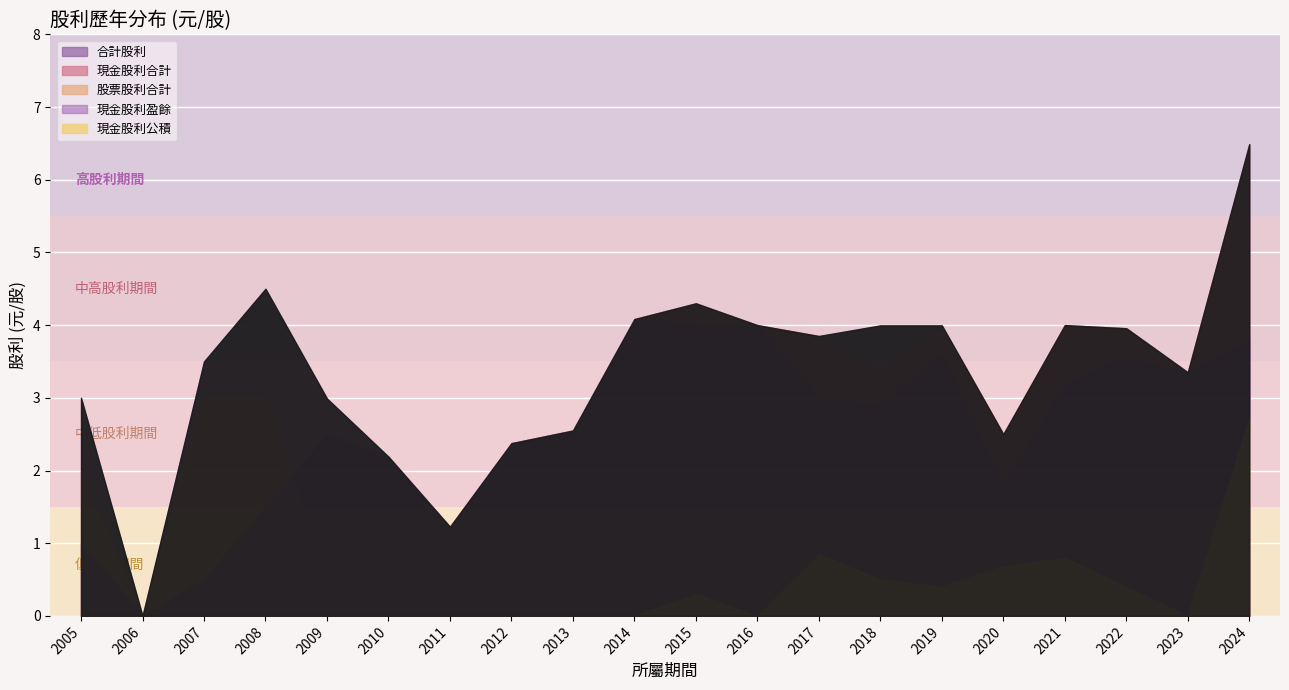

True or false: 合計股利 has more than 2 interior local peaks.

True